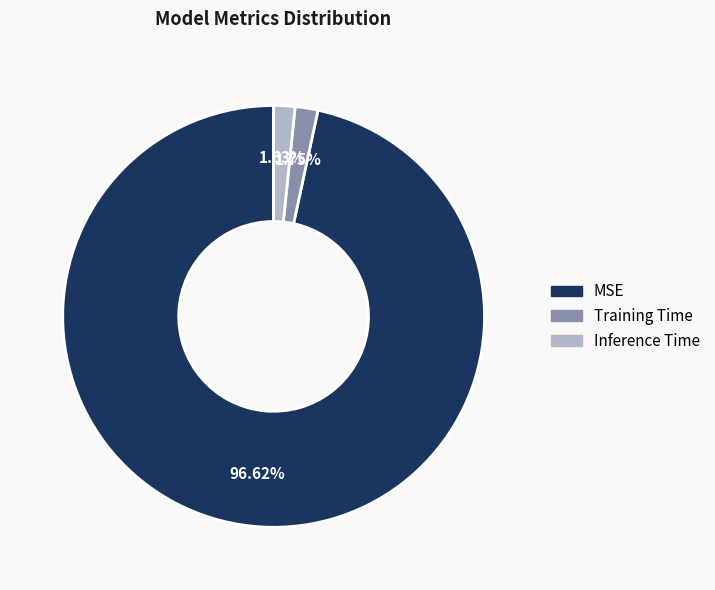

Count the number of slices in the pie.

3